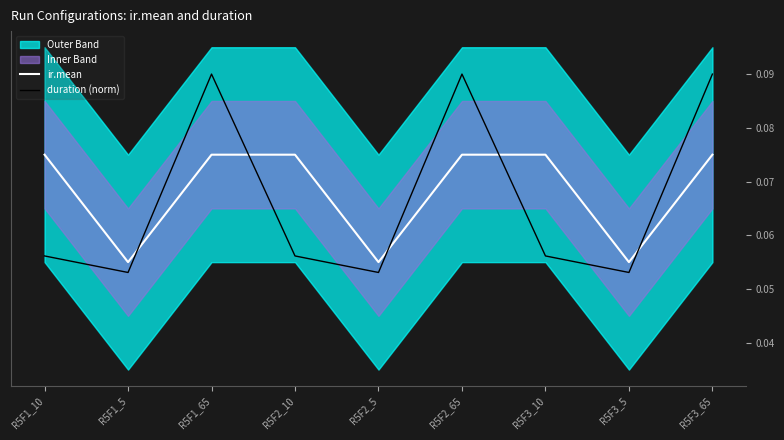

Count the number of categories in the chart.

9